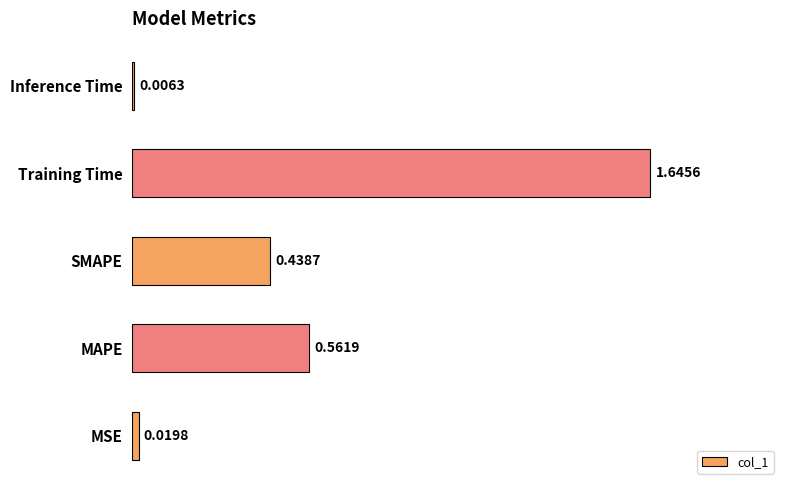

List the labels in order of value, smallest first.

Inference Time, MSE, SMAPE, MAPE, Training Time